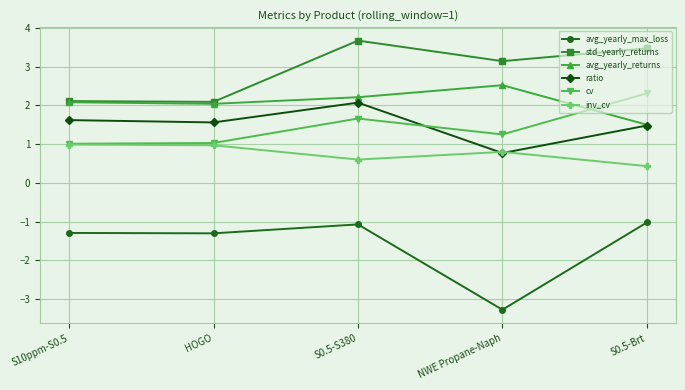

At which label does avg_yearly_returns reach its peak?

NWE Propane-Naph